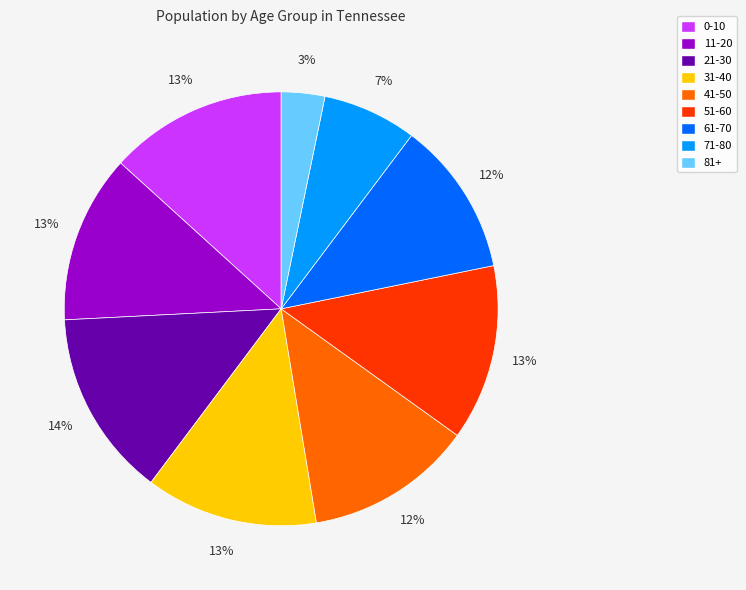

Is there any slice that represents more than half of the pie?

No